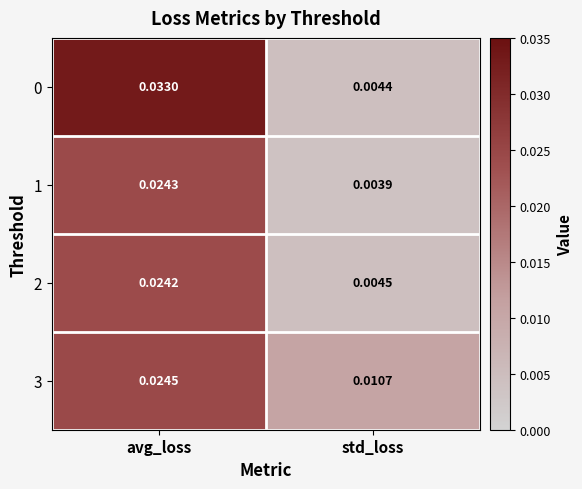

Which category has the highest value across all series?

avg_loss